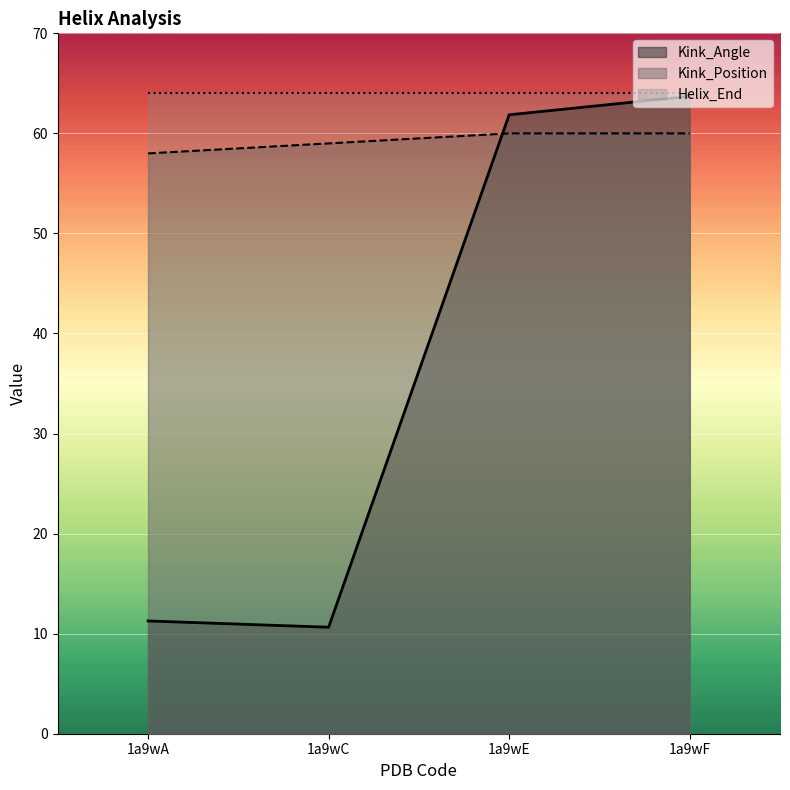

Which series has the largest range (max minus min)?

Kink_Angle